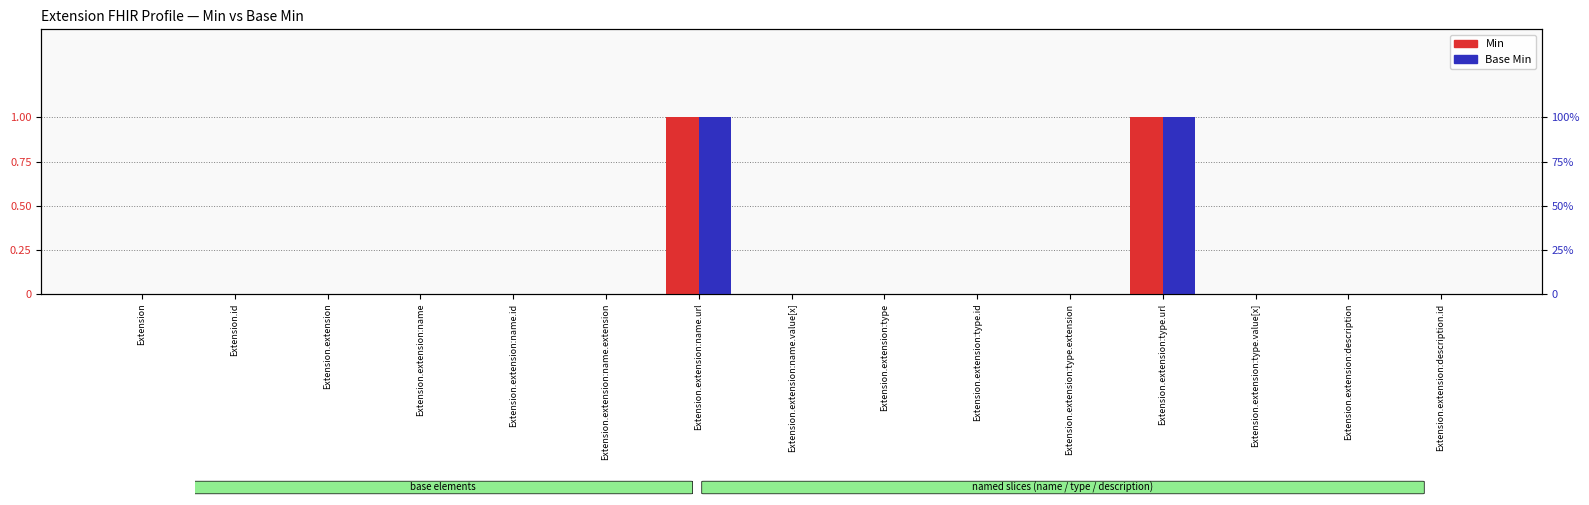

Reading right to left, what are all the values shown in this chart?

Min: Extension.extension:description.id=0	Extension.extension:description=0	Extension.extension:type.value[x]=0	Extension.extension:type.url=1	Extension.extension:type.extension=0	Extension.extension:type.id=0	Extension.extension:type=0	Extension.extension:name.value[x]=0	Extension.extension:name.url=1	Extension.extension:name.extension=0	Extension.extension:name.id=0	Extension.extension:name=0	Extension.extension=0	Extension.id=0	Extension=0
Base Min: Extension.extension:description.id=0	Extension.extension:description=0	Extension.extension:type.value[x]=0	Extension.extension:type.url=1	Extension.extension:type.extension=0	Extension.extension:type.id=0	Extension.extension:type=0	Extension.extension:name.value[x]=0	Extension.extension:name.url=1	Extension.extension:name.extension=0	Extension.extension:name.id=0	Extension.extension:name=0	Extension.extension=0	Extension.id=0	Extension=0